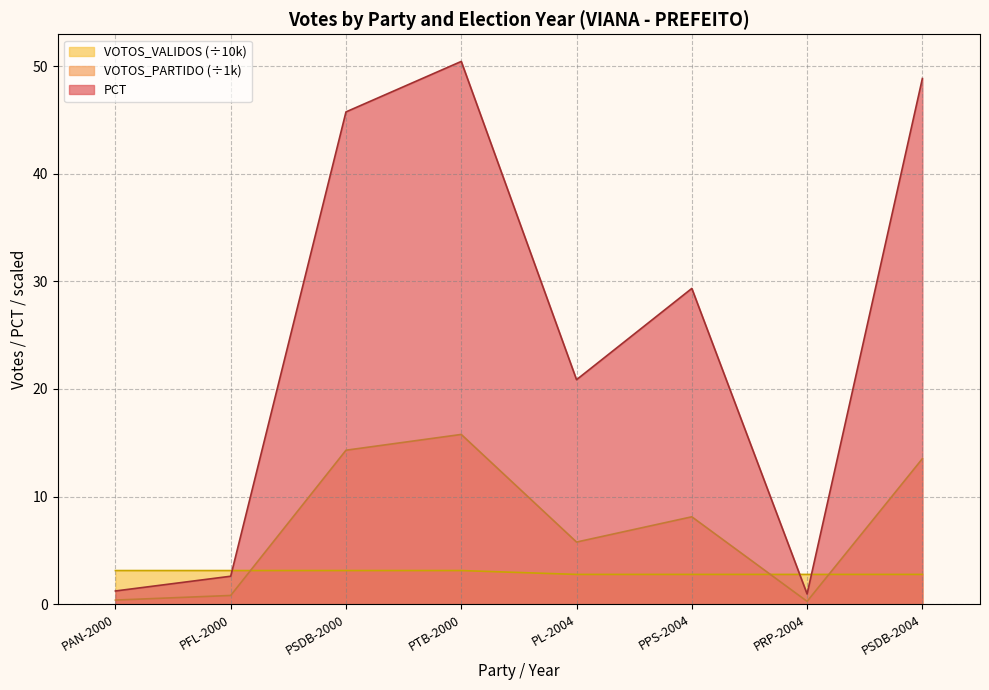

How many intersections are there between VOTOS_VALIDOS and PCT?

3